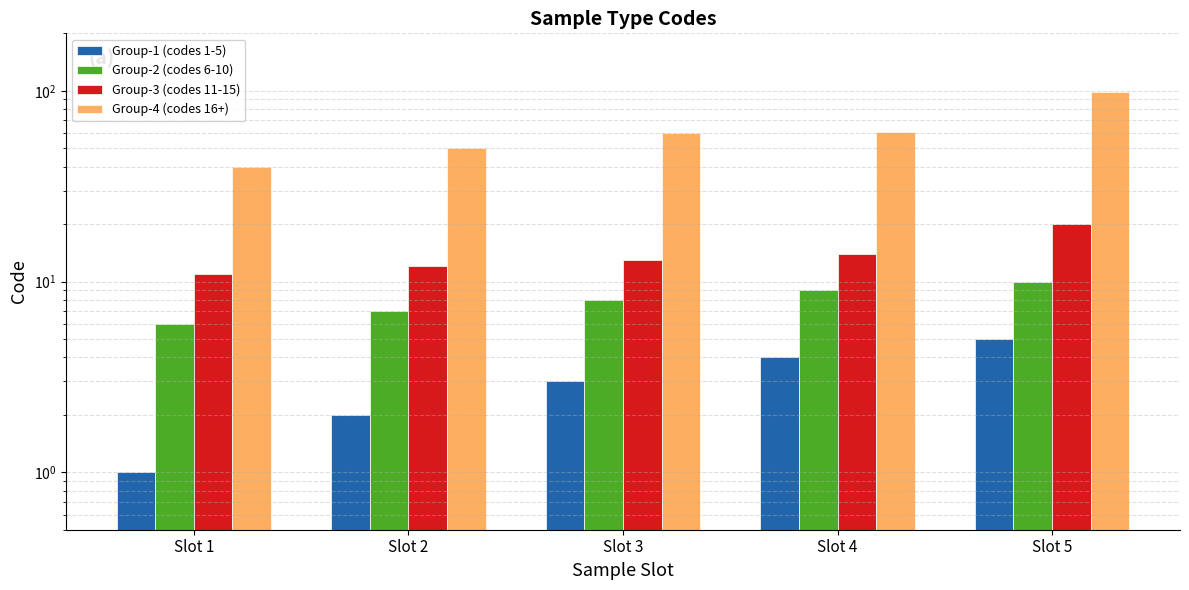

How many bars are there in total?

20